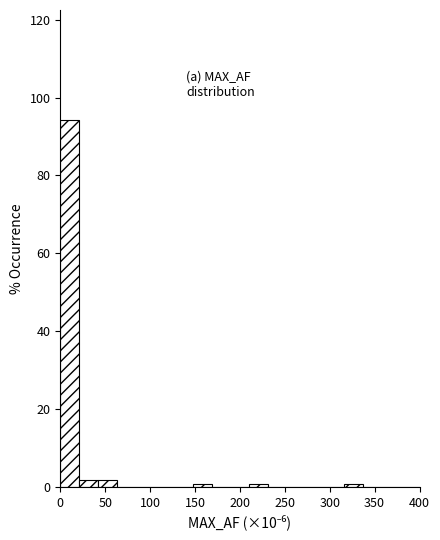

How tall is the bar that spans 0 to 20 on the x-axis? Neither the bar edges nor the heights are printed on the chart, so give them approximately, as read against the axes.

94